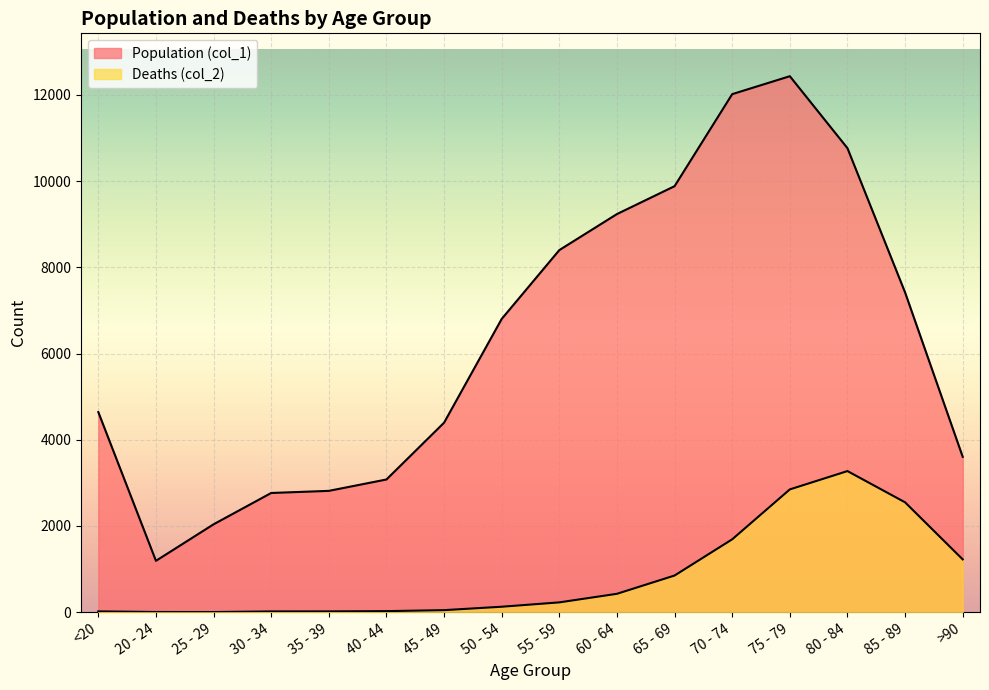

The Deaths (col_2) series shows 6 at 20 - 24. True or false?

False